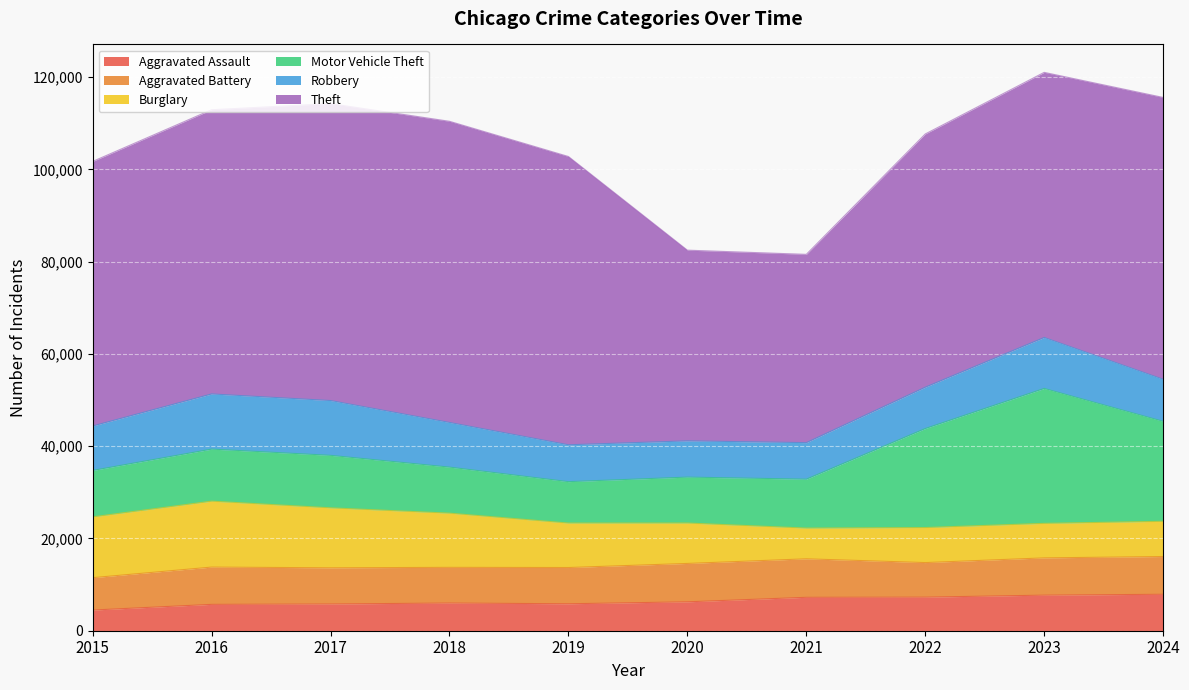

How many data points does each series have?

10